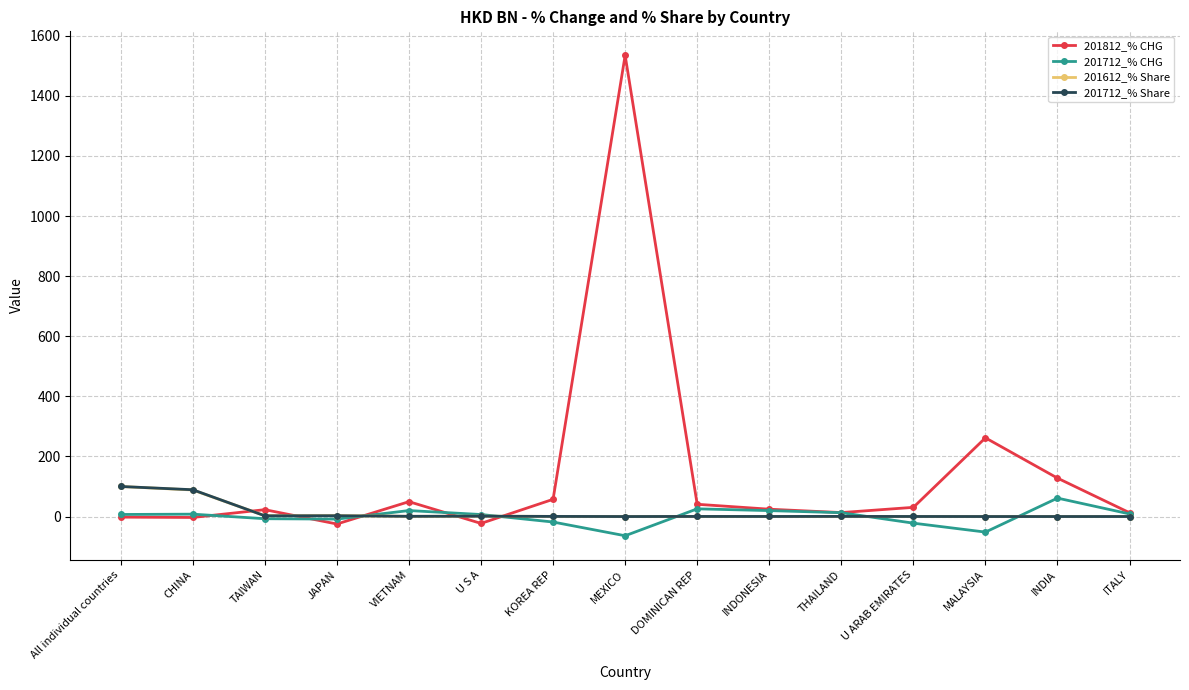

Is the value of 201612_% Share at All individual countries greater than the value of 201812_% CHG at All individual countries?

Yes